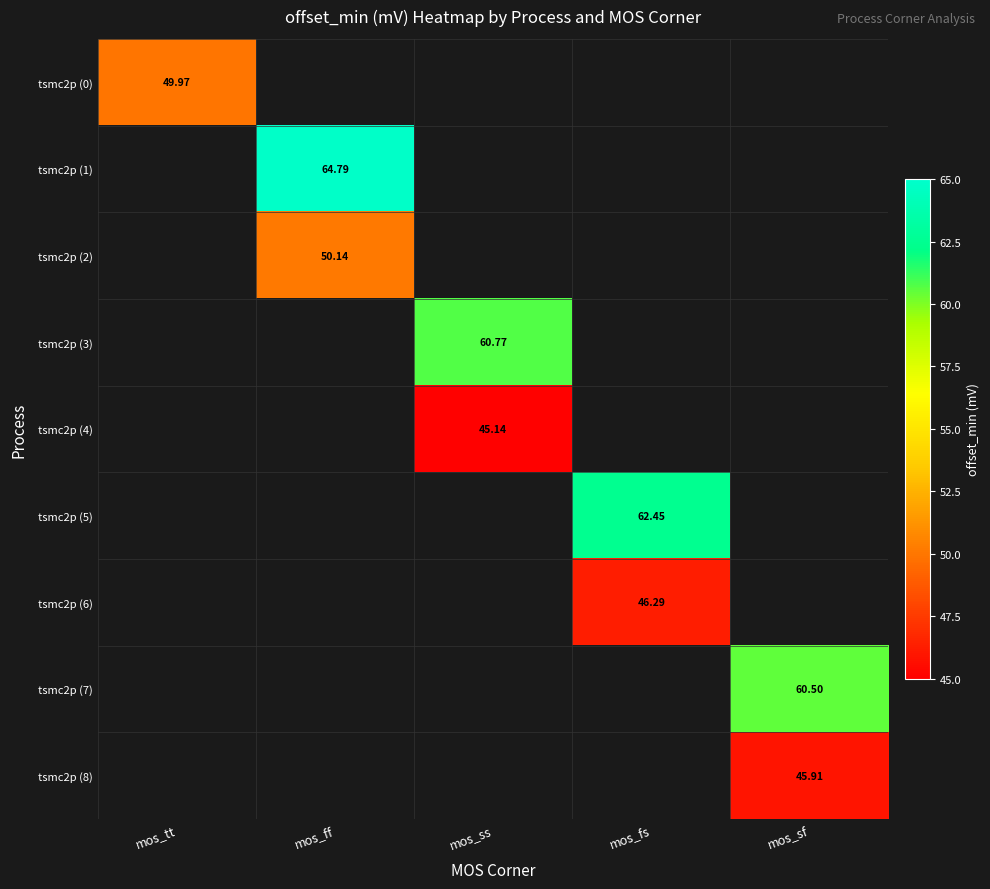

Between mos_ss and mos_tt, which is larger?

mos_tt